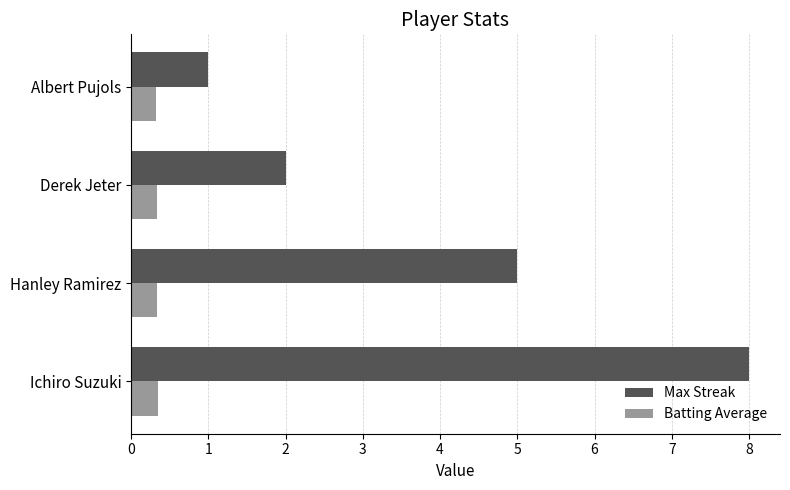

What is the average value of the Max Streak series?

4.0